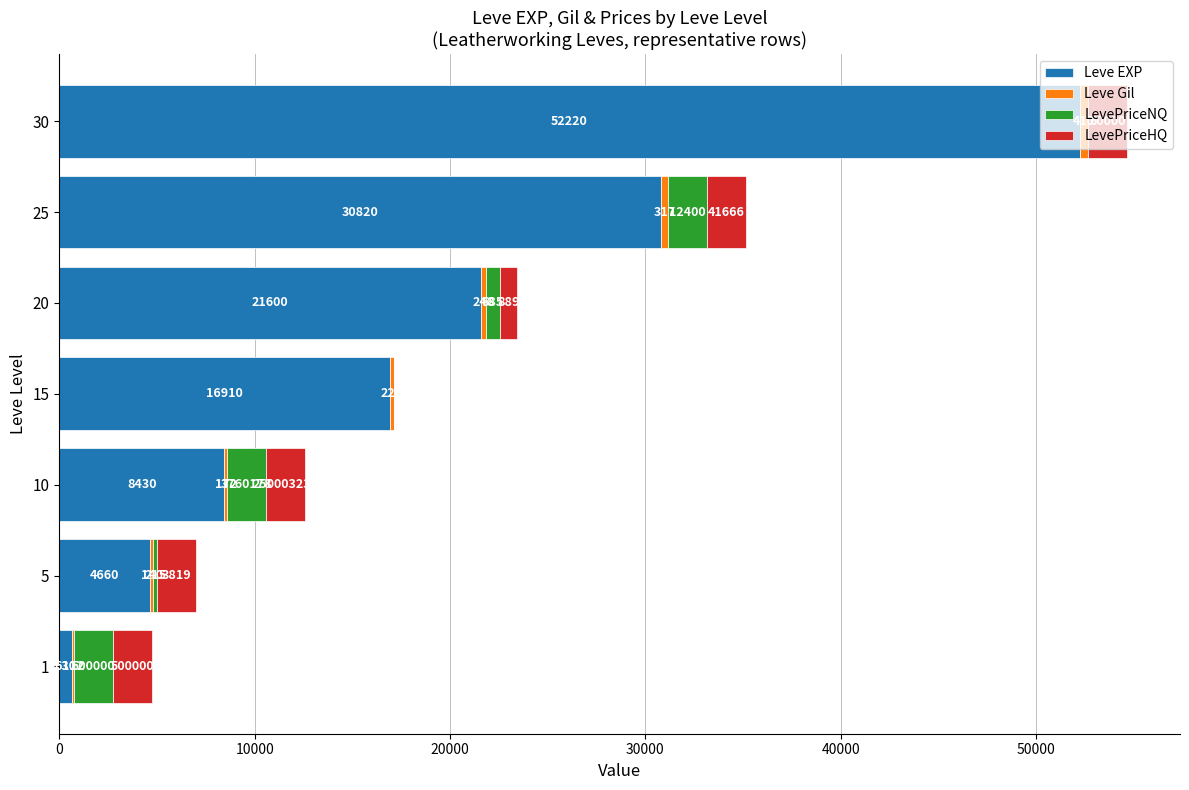

What is the highest value of the Leve EXP series?

52220